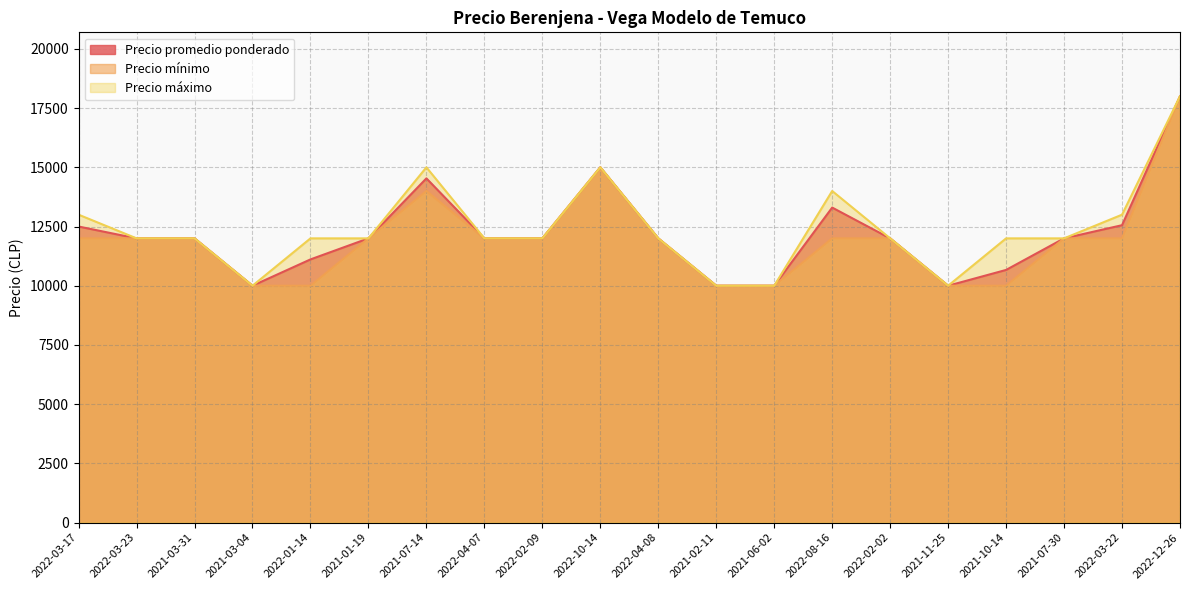

Which series has the largest total across all categories?

Precio máximo